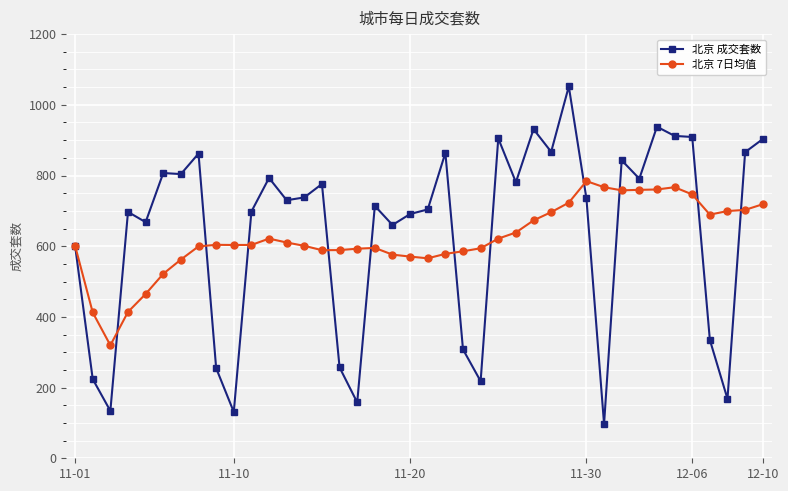

What is the minimum value shown in the chart?

97.0